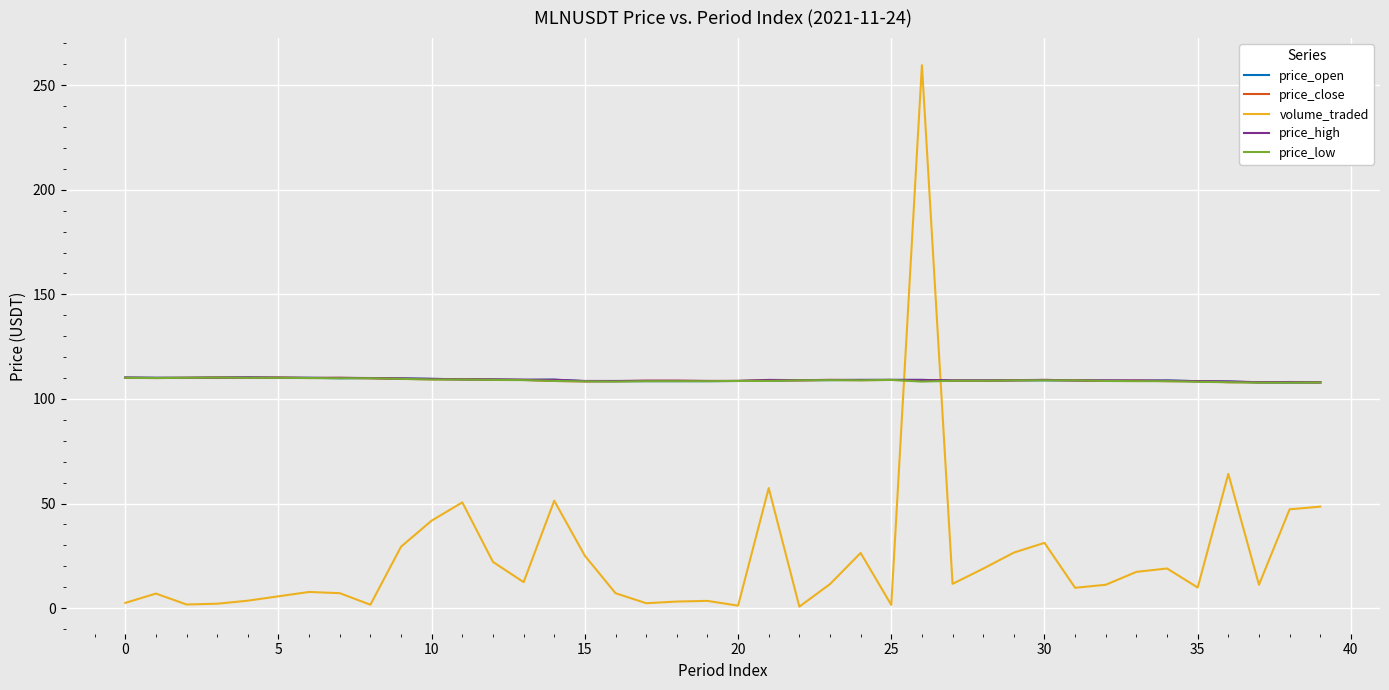

Does the chart have visible grid lines?

Yes